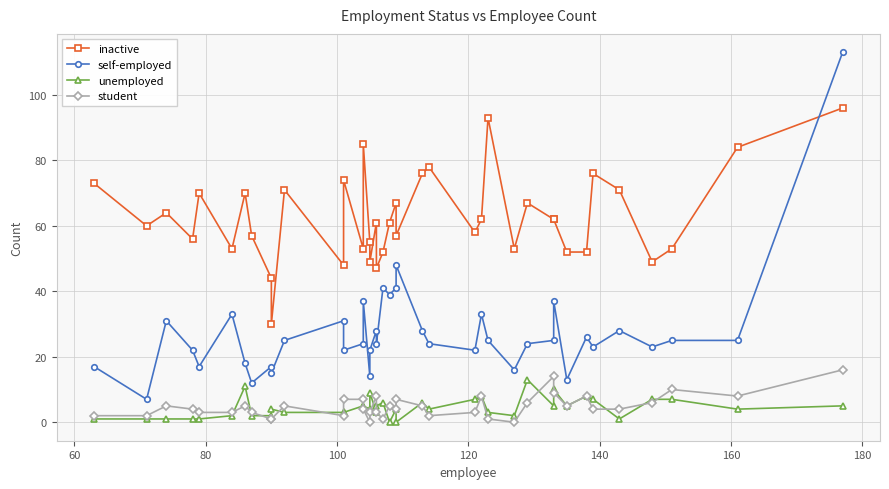

Which series has the largest total across all categories?

inactive